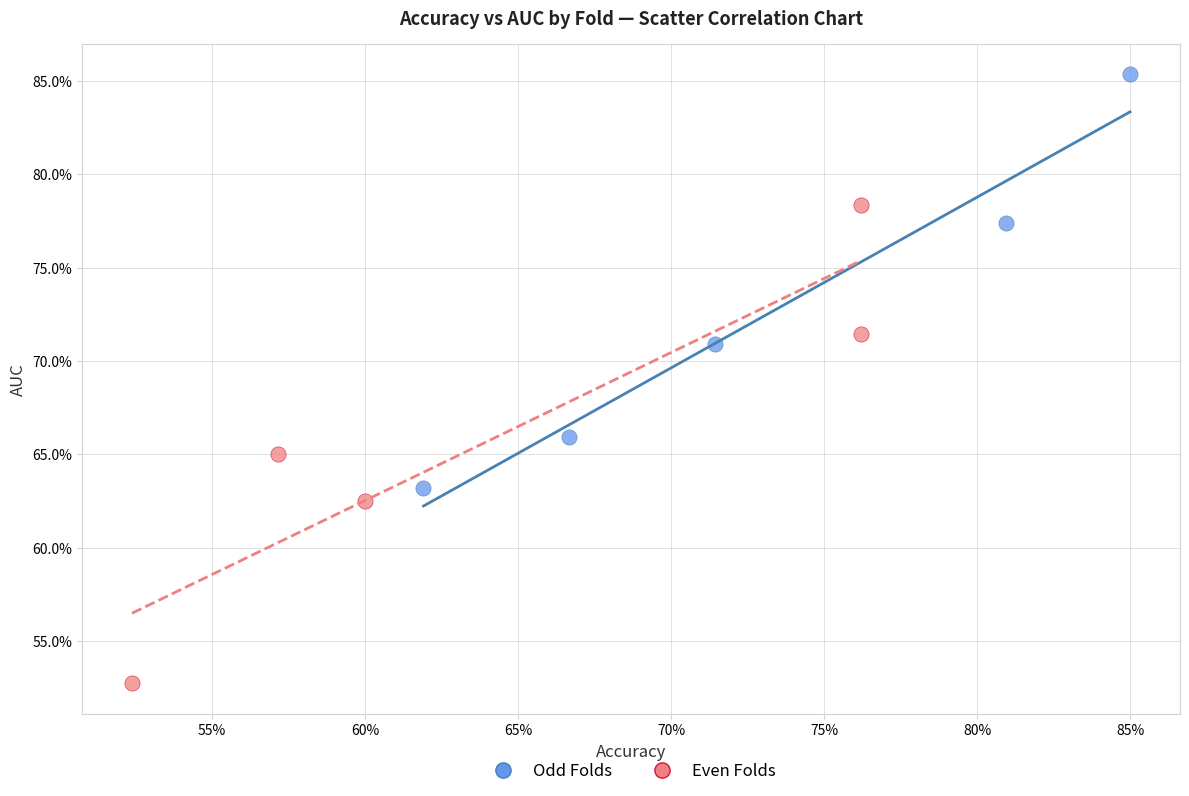

Which series has the largest Y range (max minus min)?

Even Folds